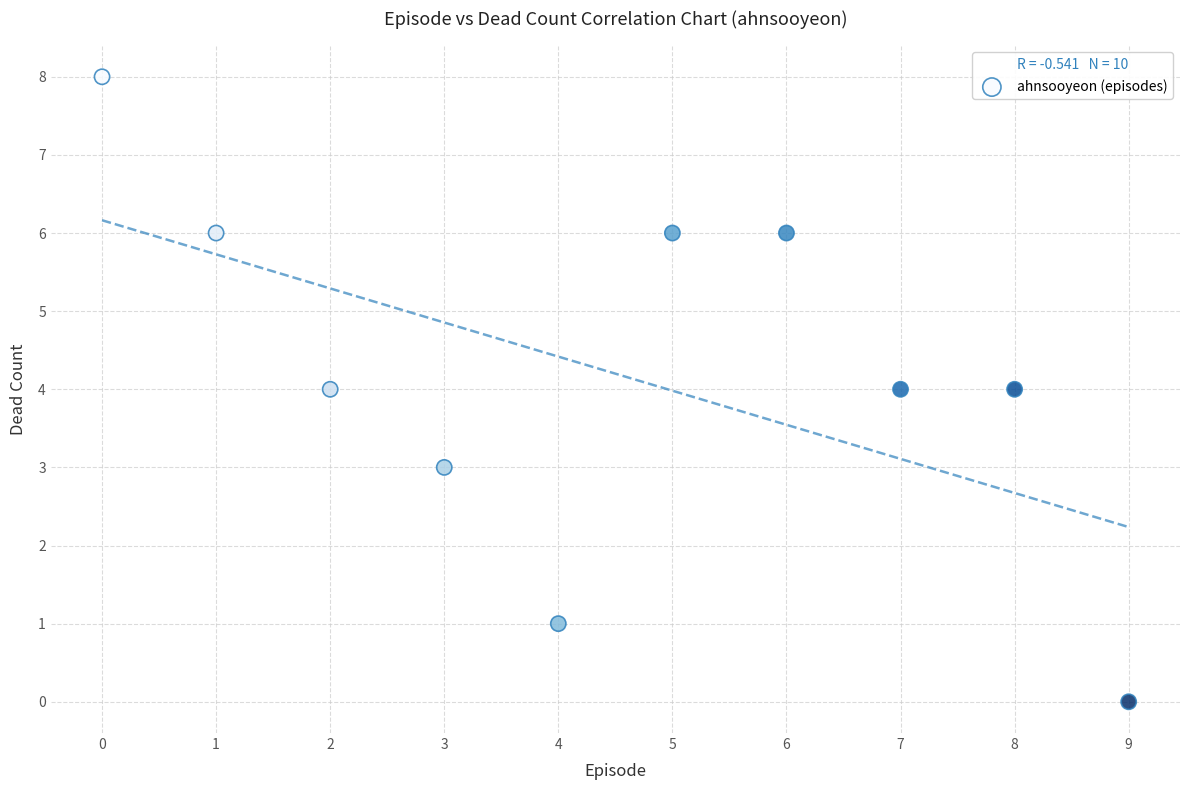

What is the average Y value?

4